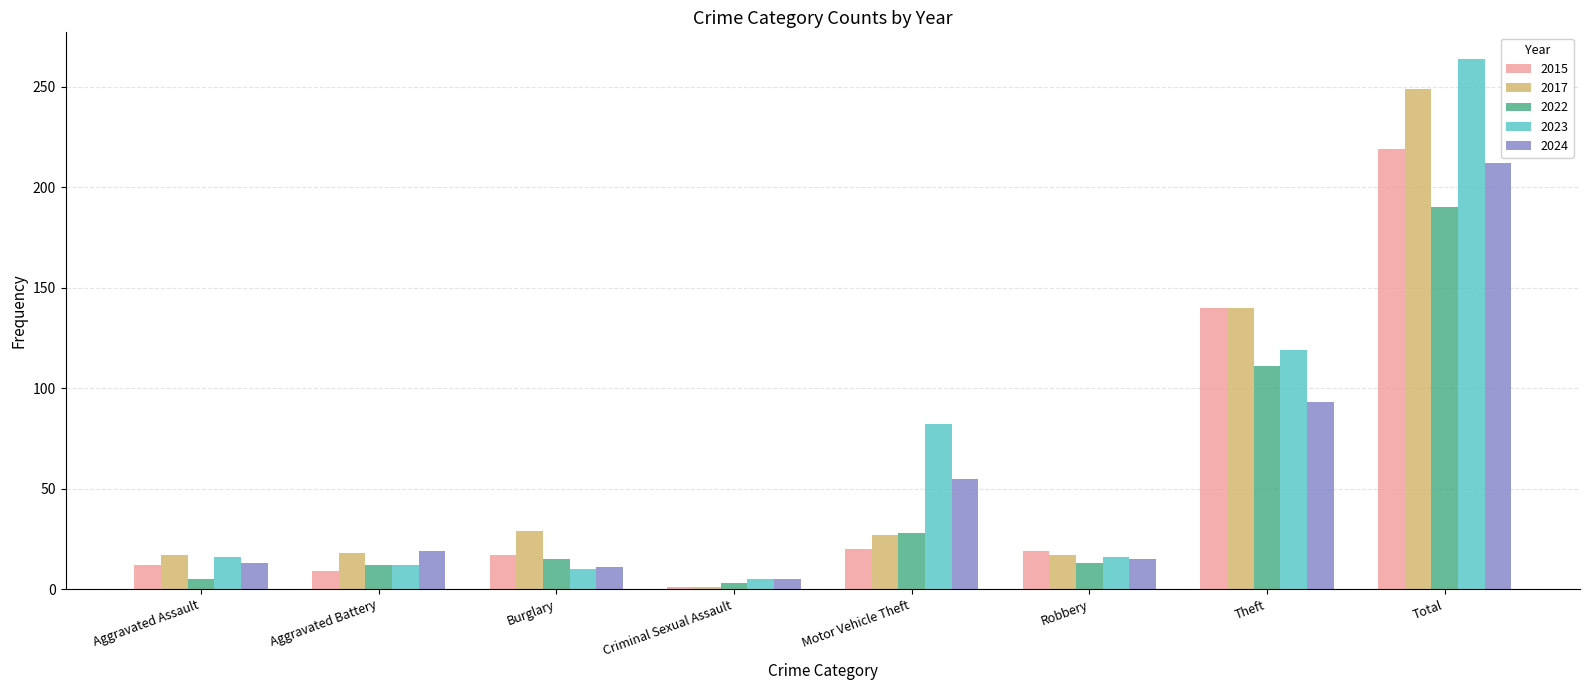

How many data points does each series have?

8